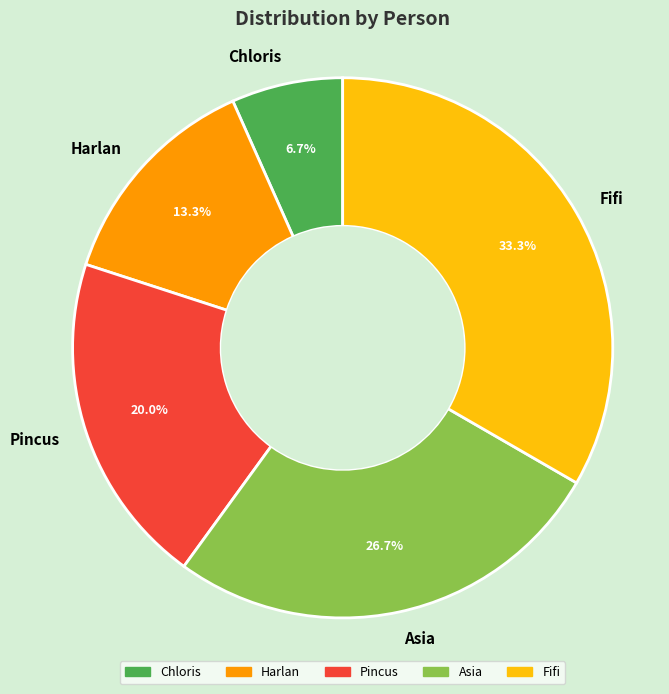

Approximately how many times larger is the value at Asia compared to Pincus?

1.3